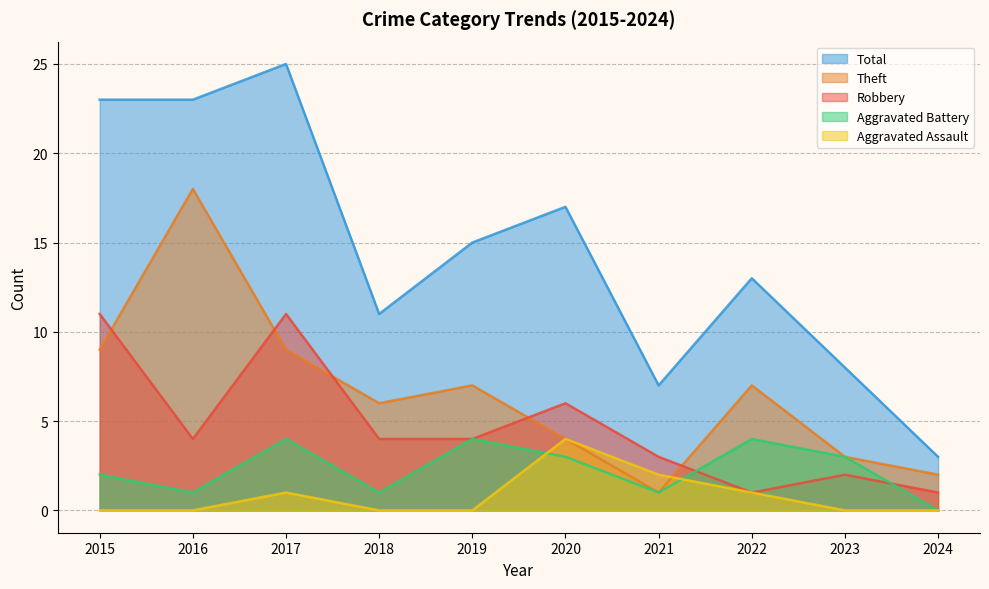

Reading right to left, list all the values displayed in this chart.

Robbery: 2024=1	2023=2	2022=1	2021=3	2020=6	2019=4	2018=4	2017=11	2016=4	2015=11
Theft: 2024=2	2023=3	2022=7	2021=1	2020=4	2019=7	2018=6	2017=9	2016=18	2015=9
Aggravated Assault: 2024=0	2023=0	2022=1	2021=2	2020=4	2019=0	2018=0	2017=1	2016=0	2015=0
Aggravated Battery: 2024=0	2023=3	2022=4	2021=1	2020=3	2019=4	2018=1	2017=4	2016=1	2015=2
Total: 2024=3	2023=8	2022=13	2021=7	2020=17	2019=15	2018=11	2017=25	2016=23	2015=23